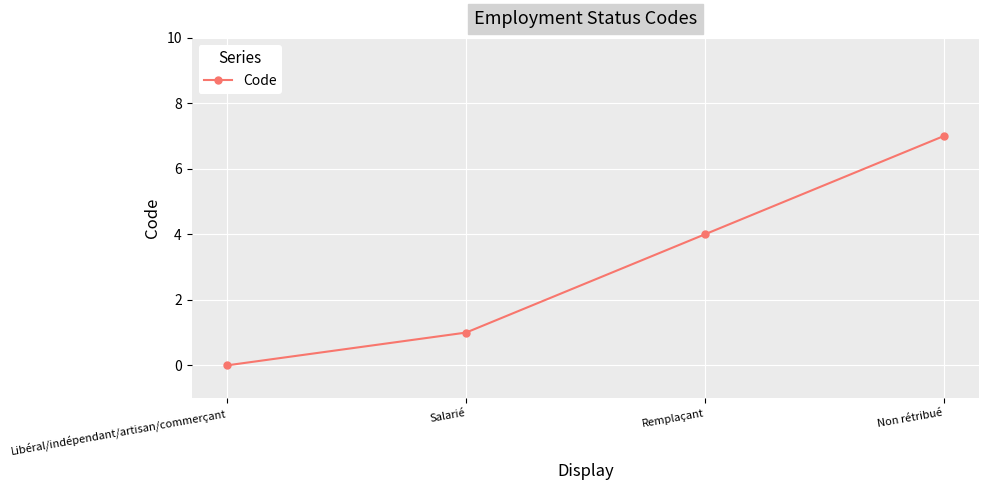

Reading left to right, what are all the values shown in this chart?

0	1	4	7